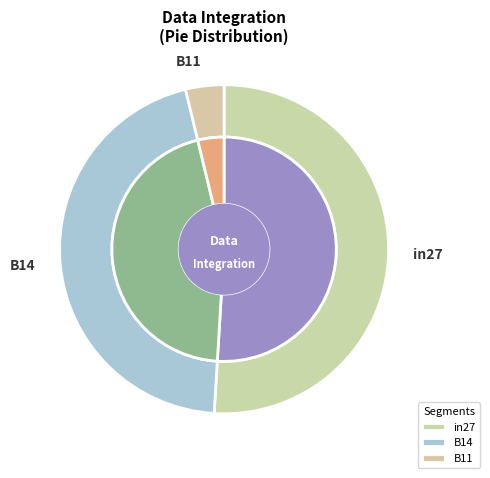

Which category accounts for the majority?

in27